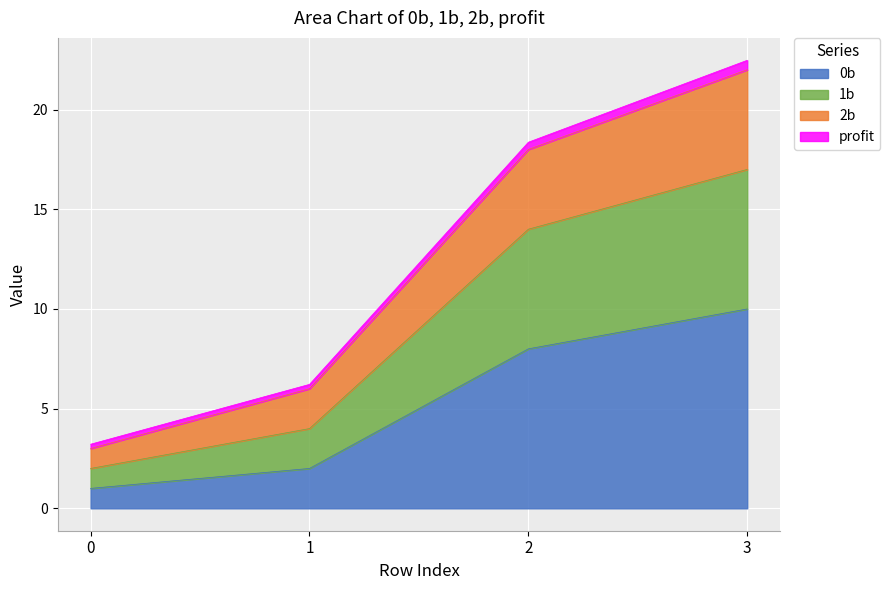

At which category is the sum across all series the highest?

3